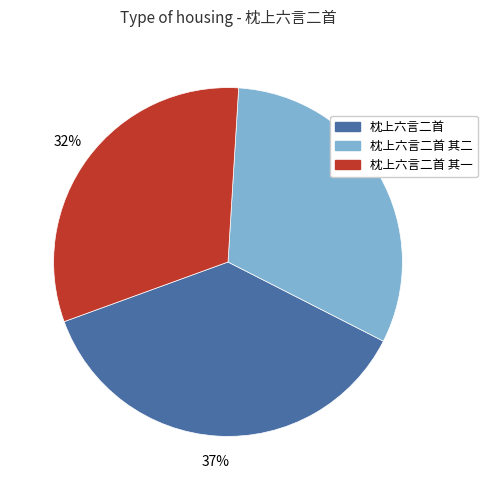

Which has a higher value, 枕上六言二首 or 枕上六言二首 其一?

枕上六言二首